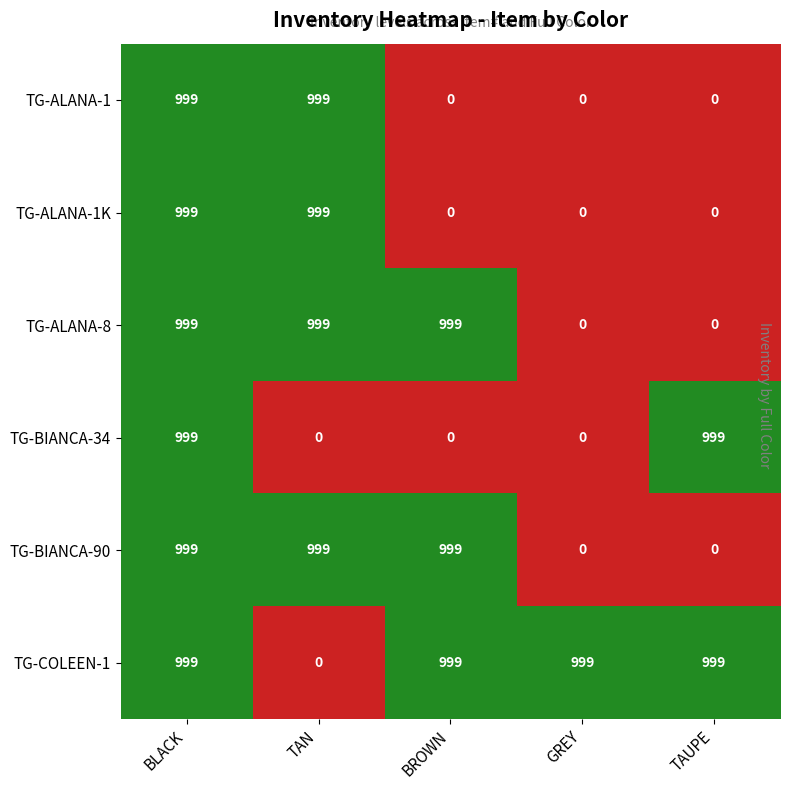

What is the difference between the highest and lowest values at GREY?

999